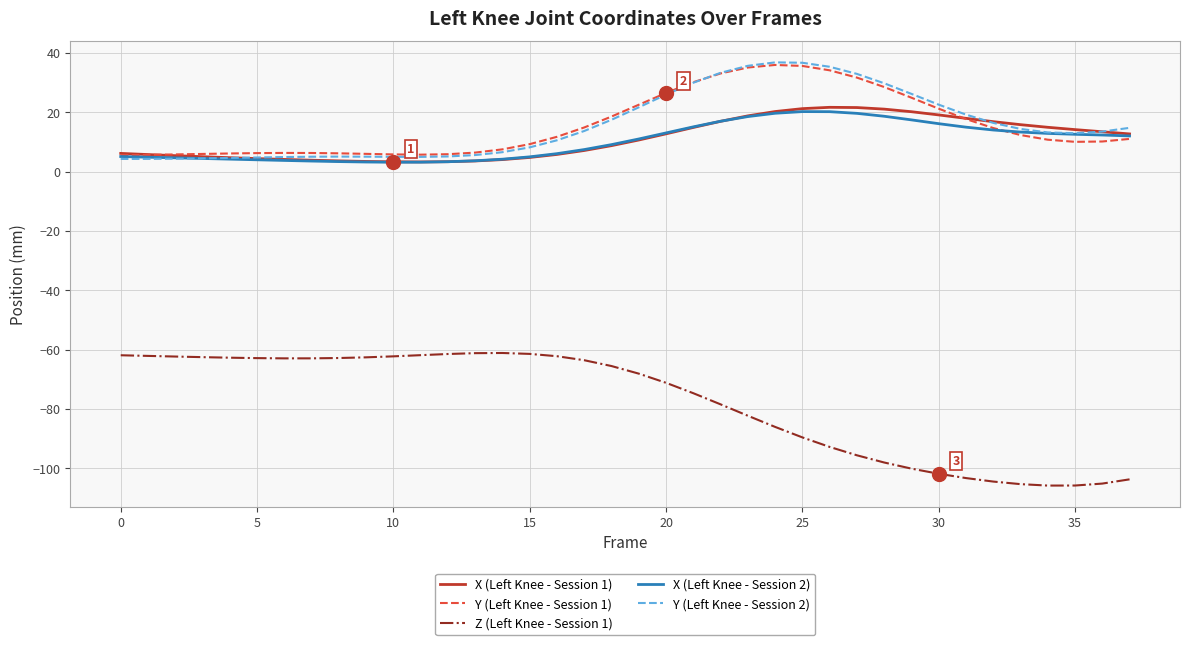

What is the minimum value shown in the chart?

-105.8